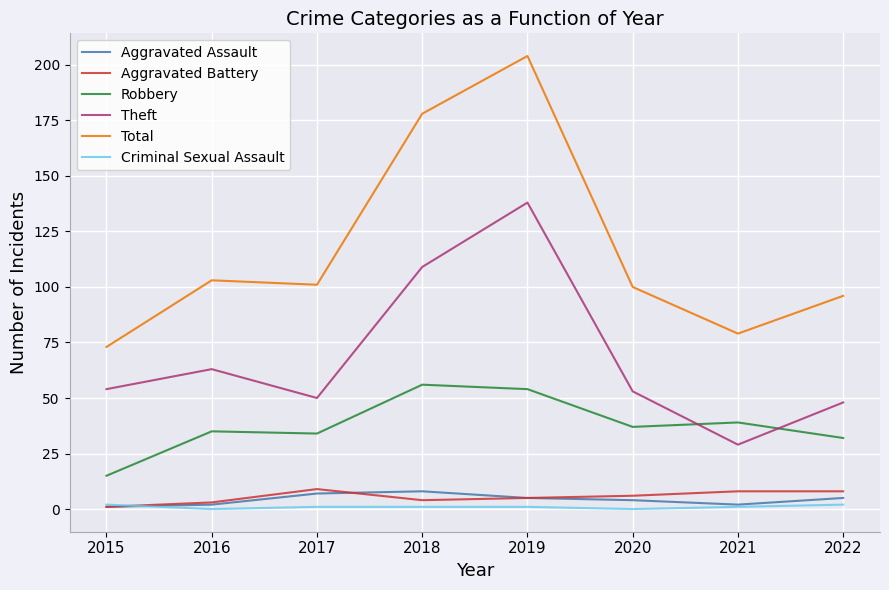

At how many categories does at least one series exceed 94?

6